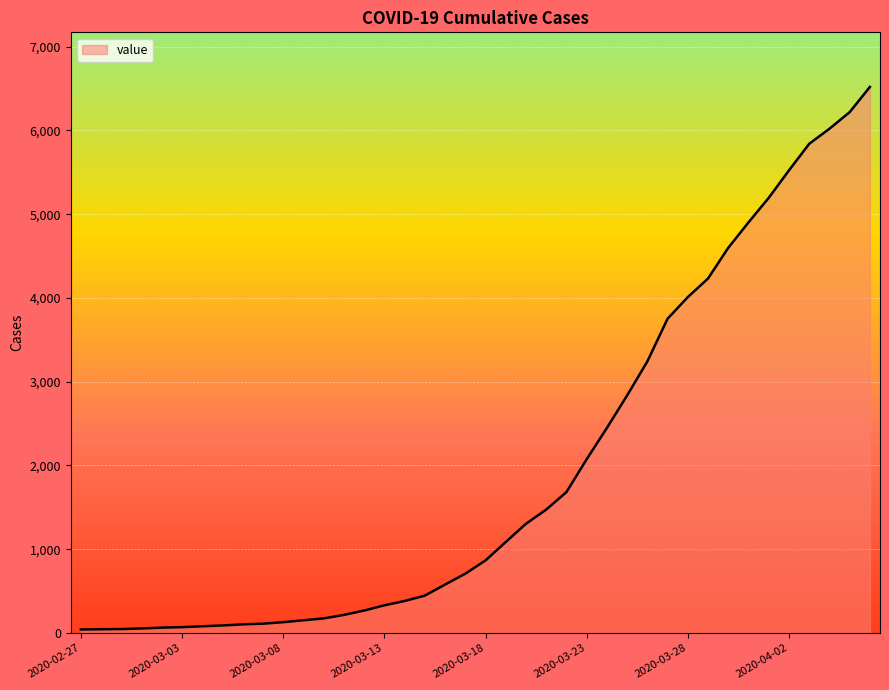

What is the maximum value shown in the chart?

6519